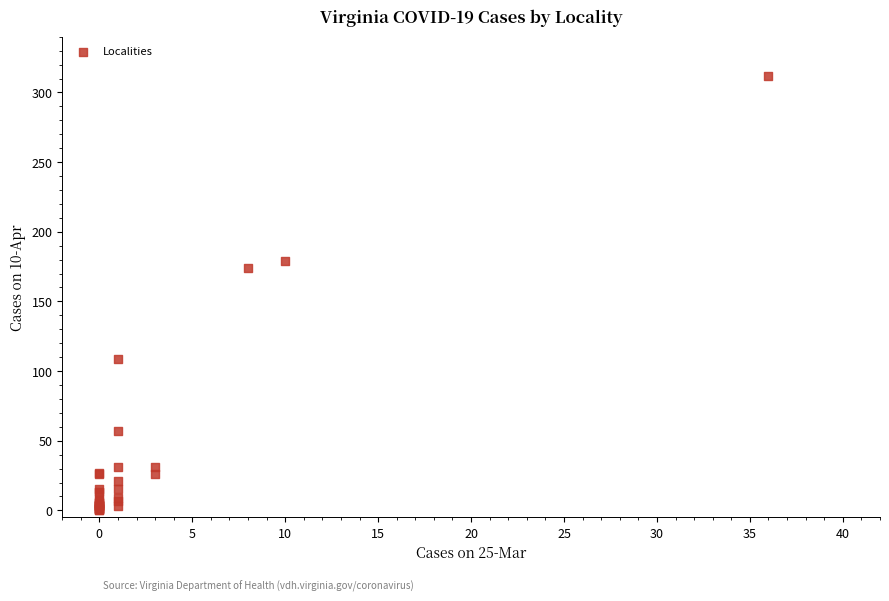

What Y value in the scatter plot is closest to 156?

174